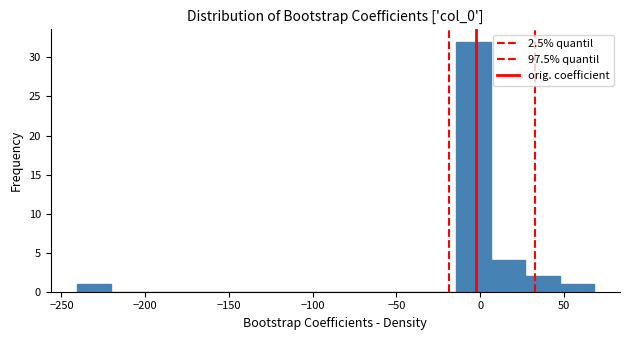

Over which range of the x-axis is the bar tallest?

-15 to 5